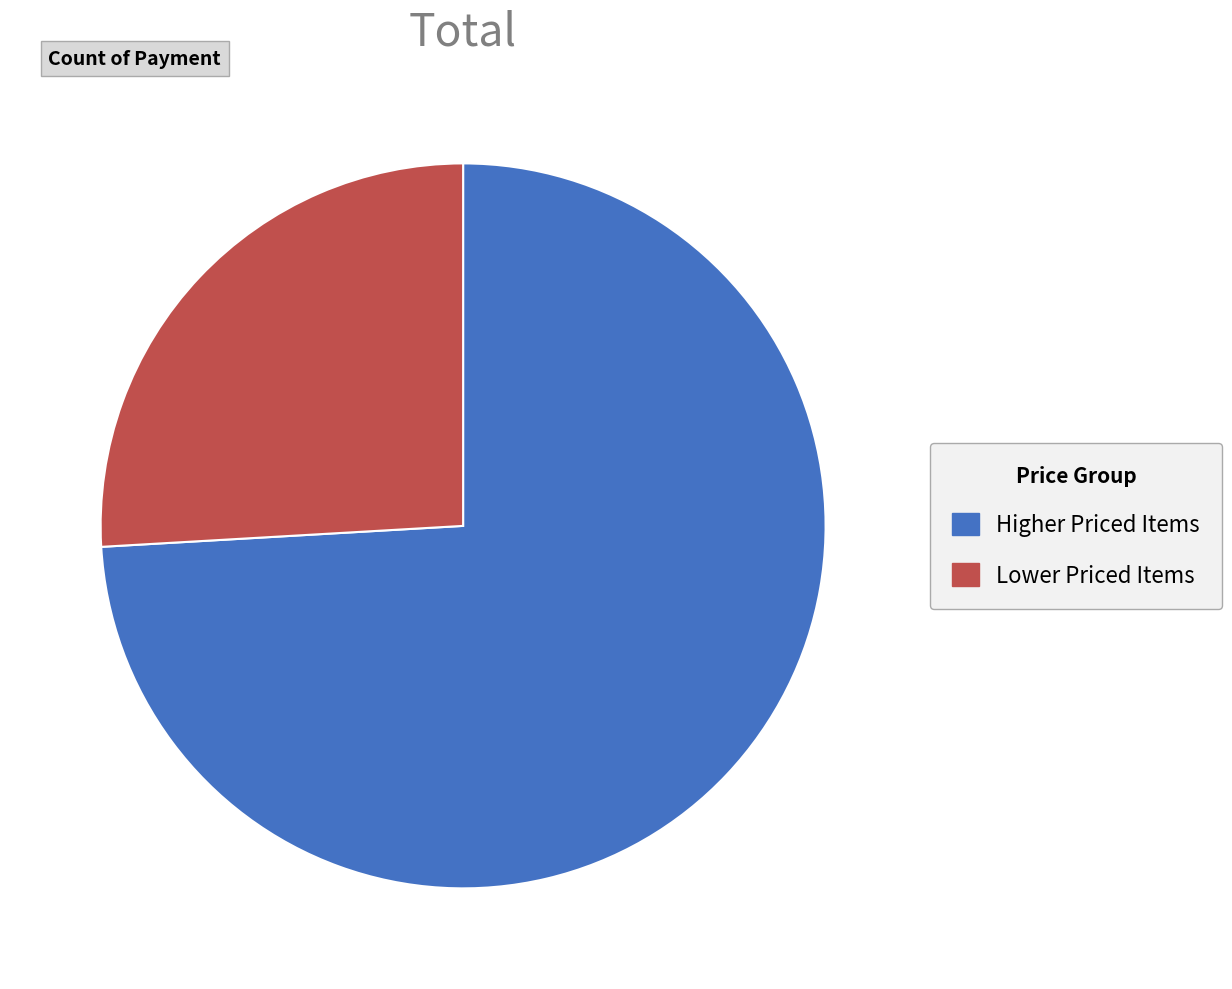

Does any single category account for the majority?

Yes